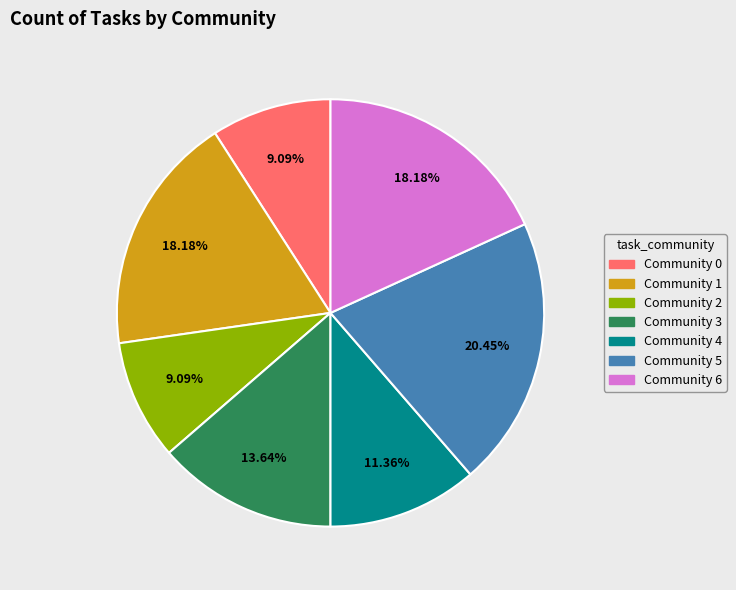

What percentage do Community 1 and Community 3 together represent?

31.8%